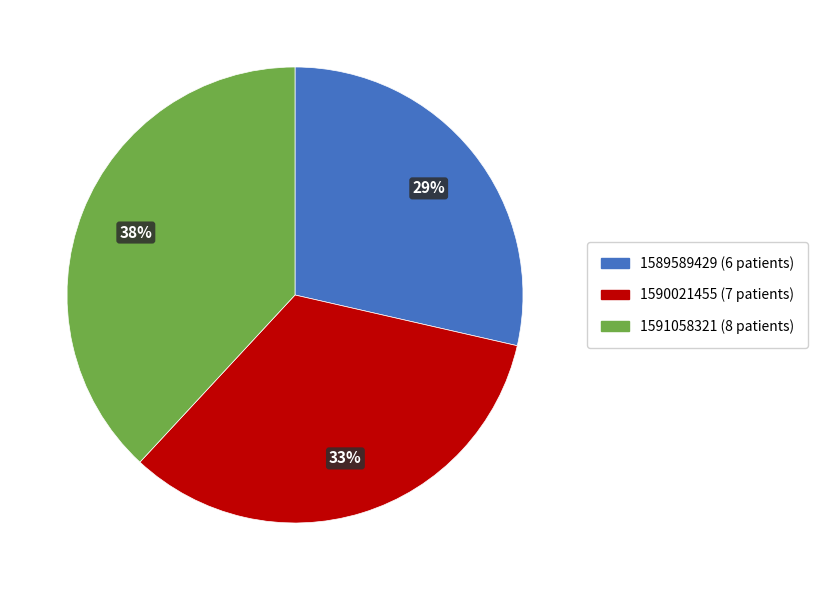

Is it true that 1591058321 is 28% of the pie?

False